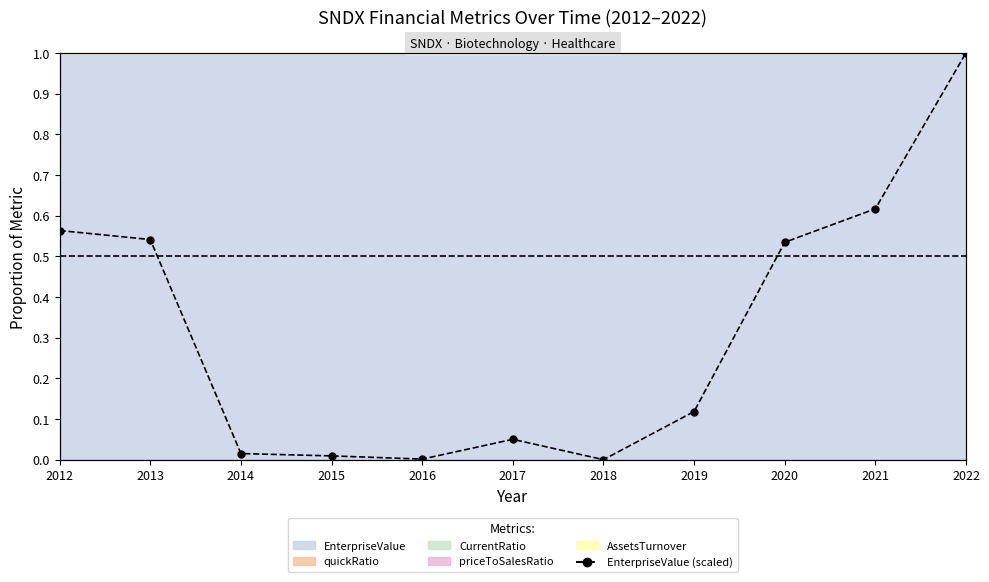

What is the value of the 11th point from the left?

1.0